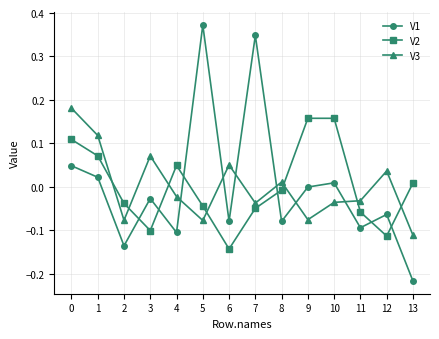

In V2, how many points are higher than both neighbors (excluding endpoints)?

2